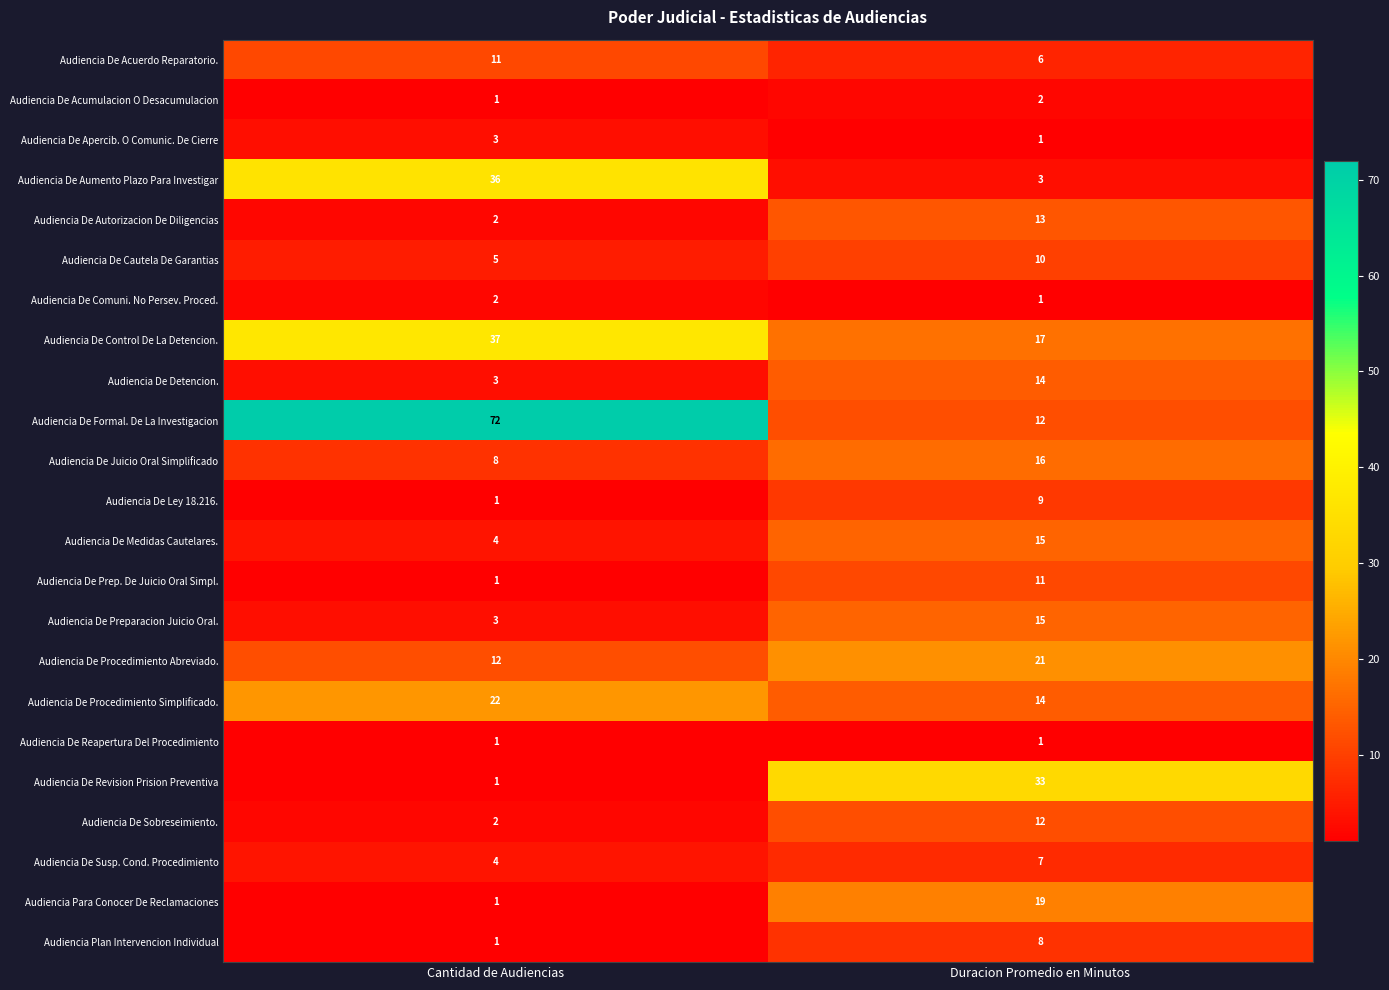

What is the smallest value displayed?

1